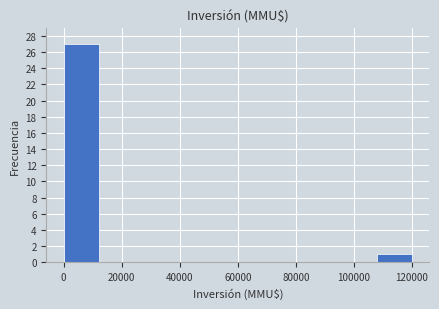

How tall is the bar that spans 0 to 12000 on the x-axis? The values are not printed on the chart, so give them approximately, as read against the axis.

27